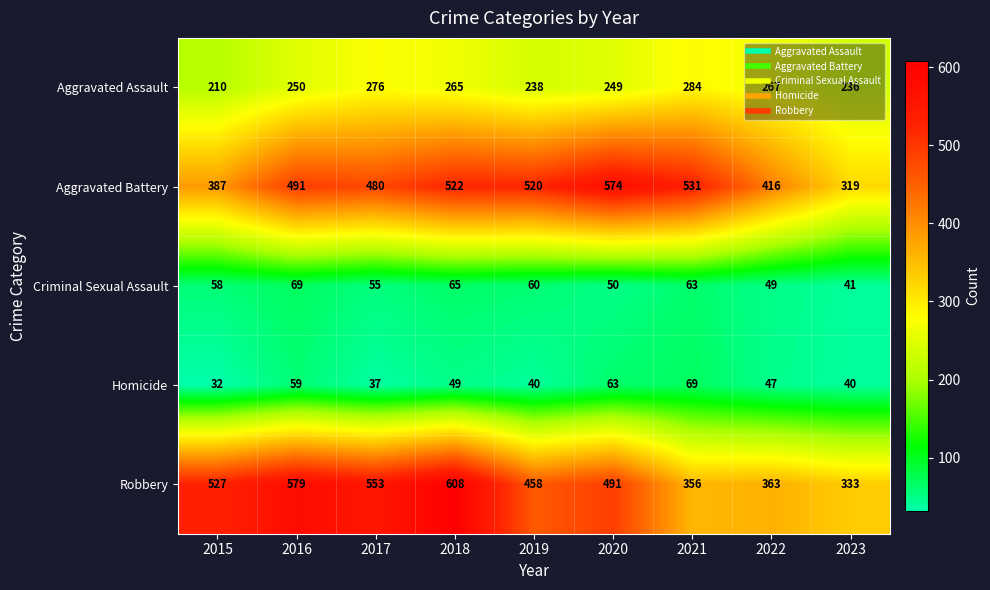

True or false: Aggravated Battery has a value of 295 at 2018.

False